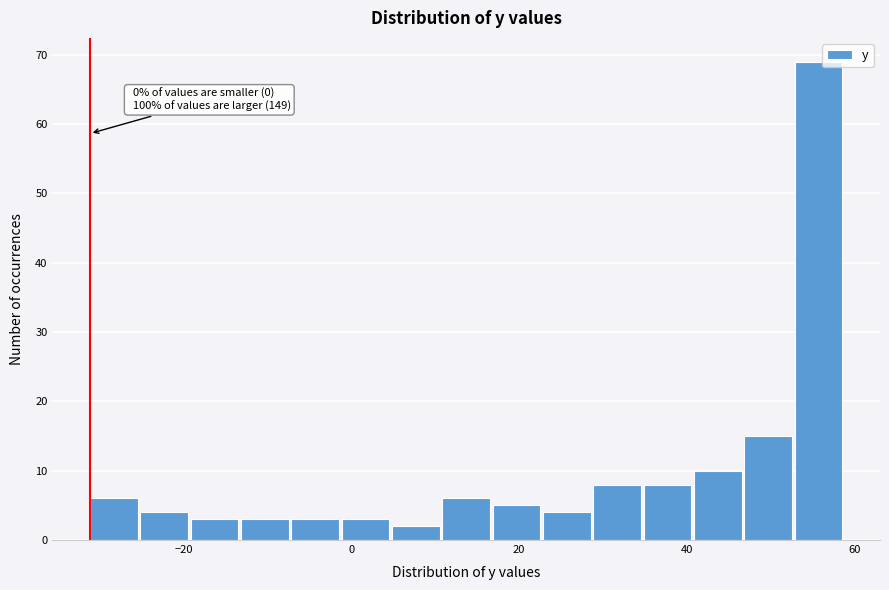

Around what value on the x-axis is the tallest bar? Give the approximate position of its centre, as read against the axis.

56